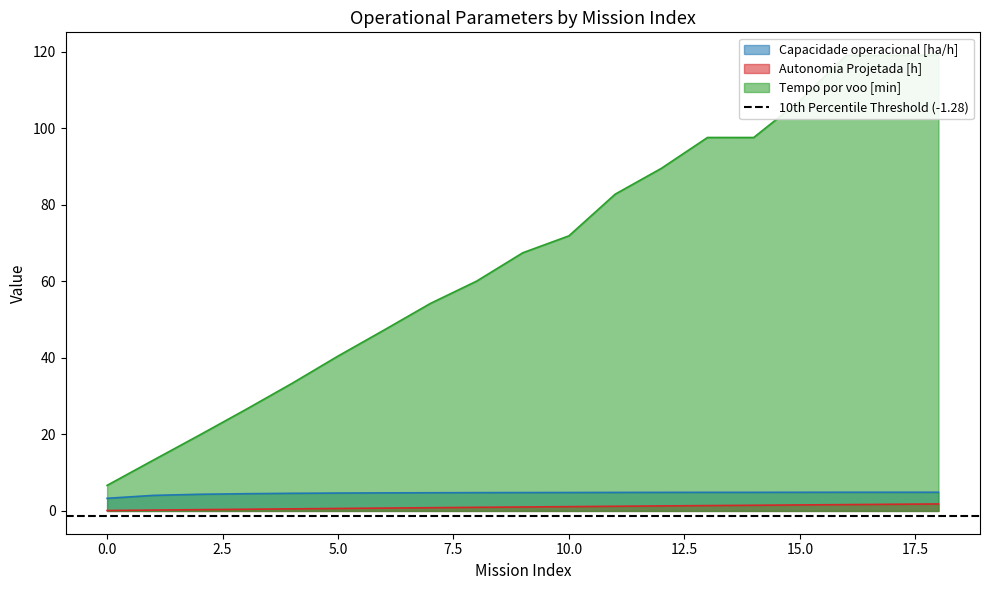

How many distinct data groups are displayed?

3